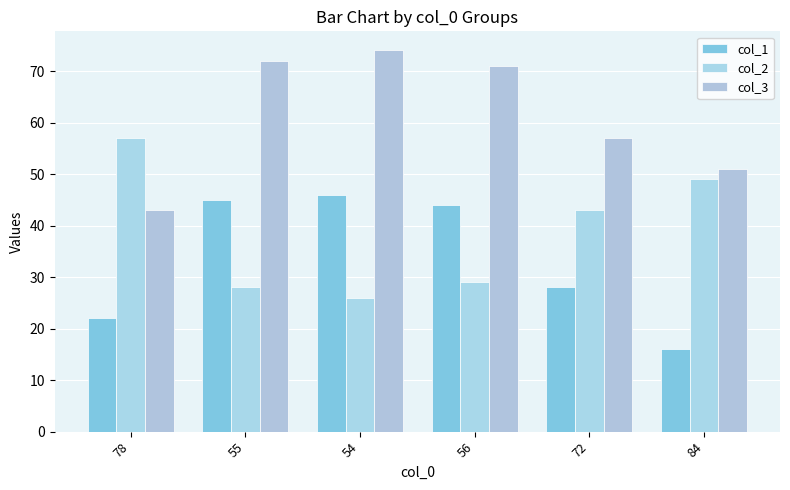

List the series in order of their peak value, lowest first.

col_1, col_2, col_3